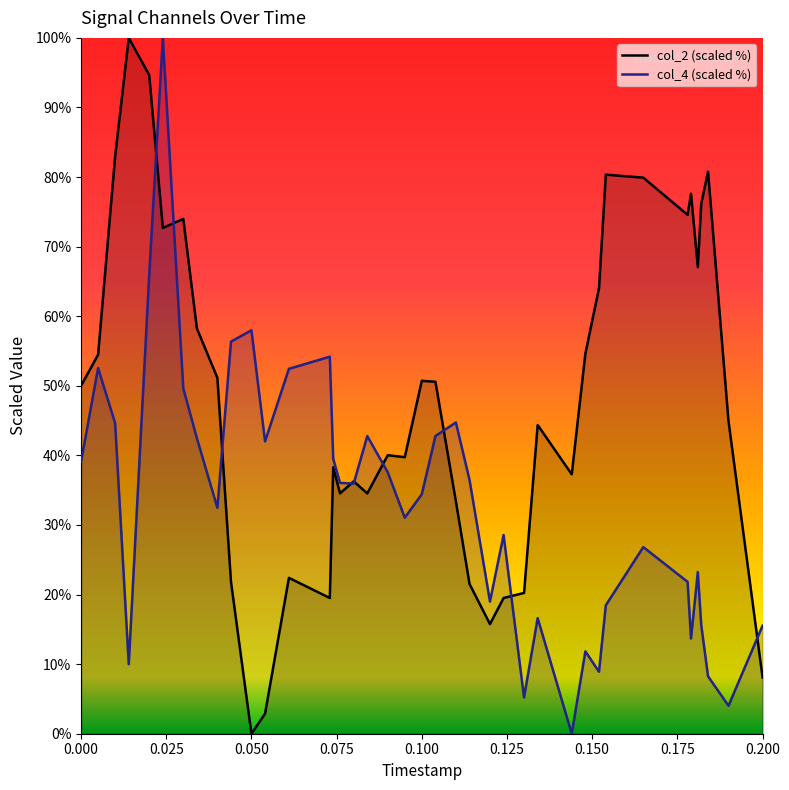

What is the maximum value for col_4 (scaled %)?

100.0